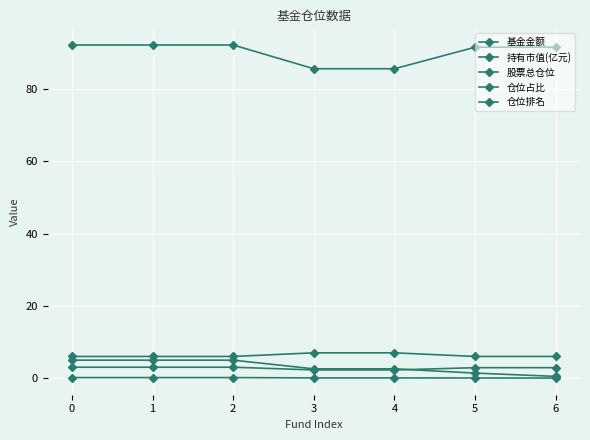

The 基金金额 series shows 7.8 at 1. True or false?

False